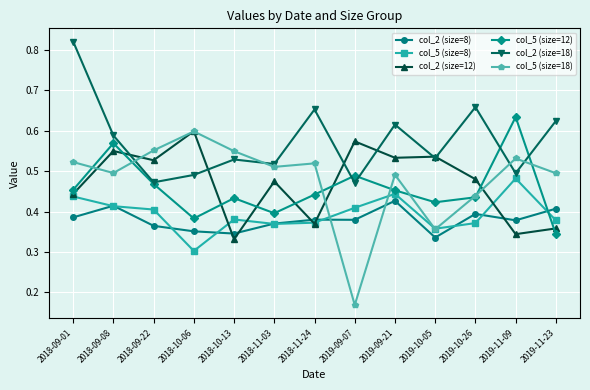

True or false: col_2 (size=18) has more than 0 interior local peaks.

True